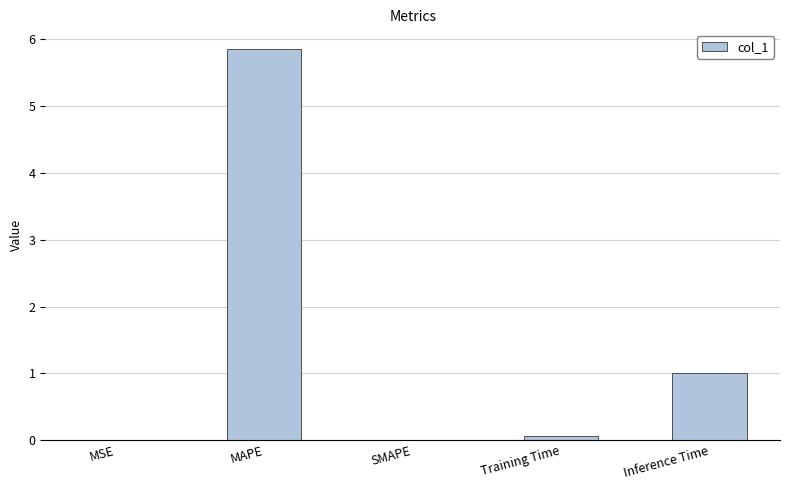

Which category has the highest value across all series?

MAPE